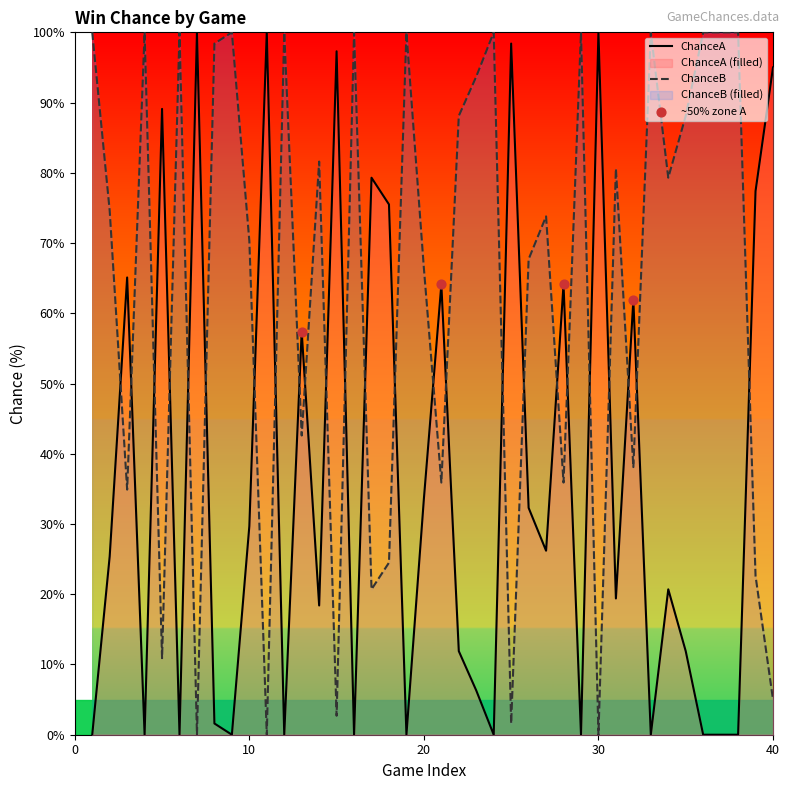

At how many categories does at least one series exceed 14?

40